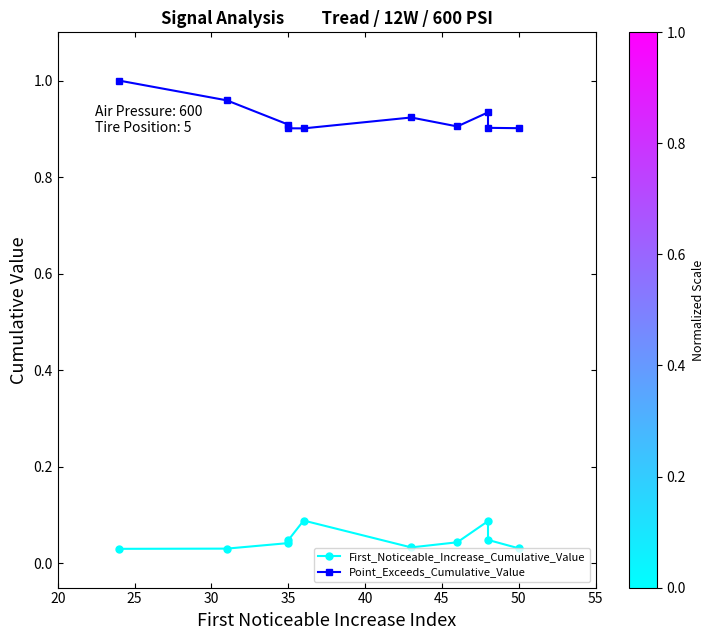

The Point_Exceeds_Cumulative_Value series shows 1.8 at 20. True or false?

False